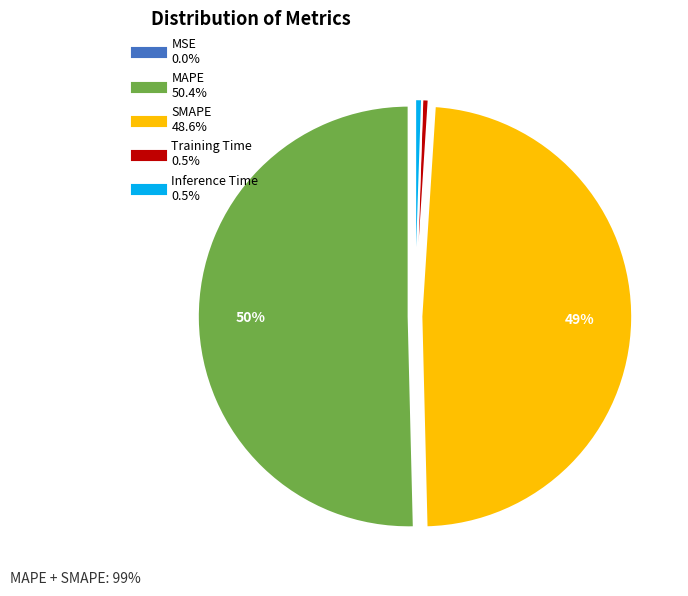

To the nearest percent, what portion does Inference Time represent?

1%